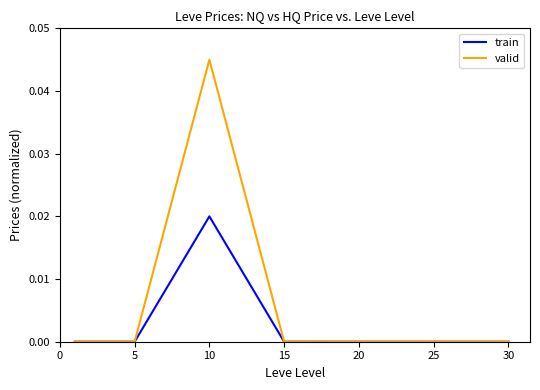

List the series in order of their peak value, highest first.

valid, train